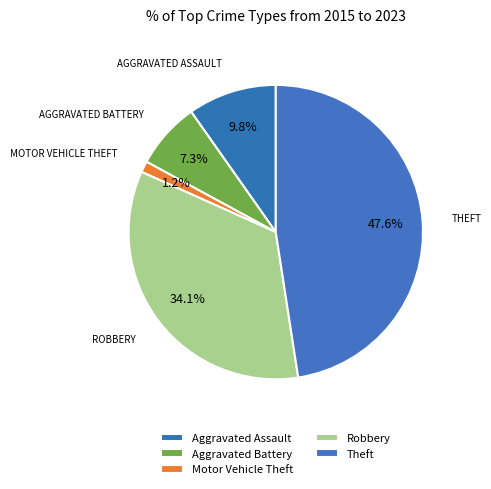

To the nearest percent, what percentage of the pie is Motor Vehicle Theft?

1%